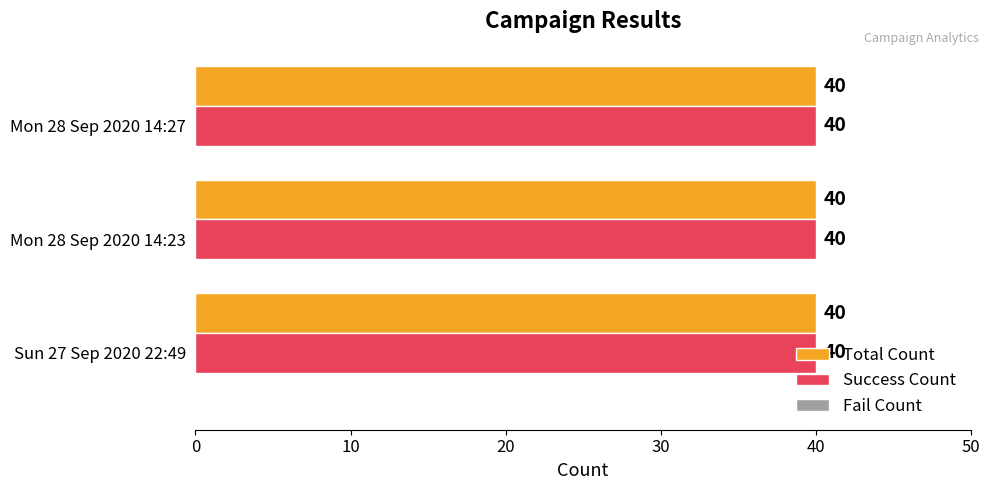

List the labels in order of Total Count value, largest first.

Sun 27 Sep 2020 22:49, Mon 28 Sep 2020 14:23, Mon 28 Sep 2020 14:27